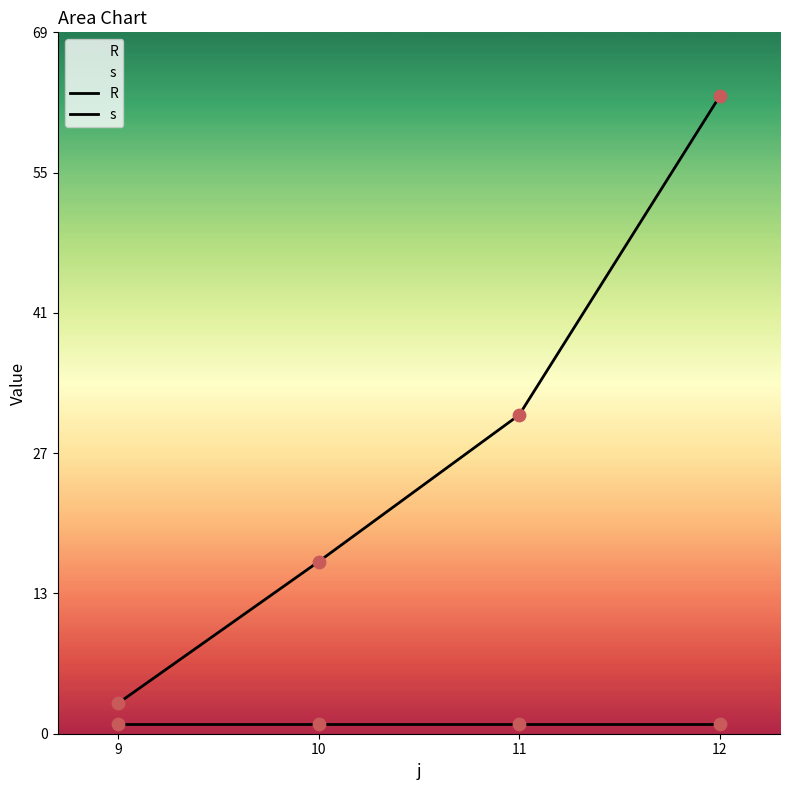

What is the total value across all series at 9?

4.0